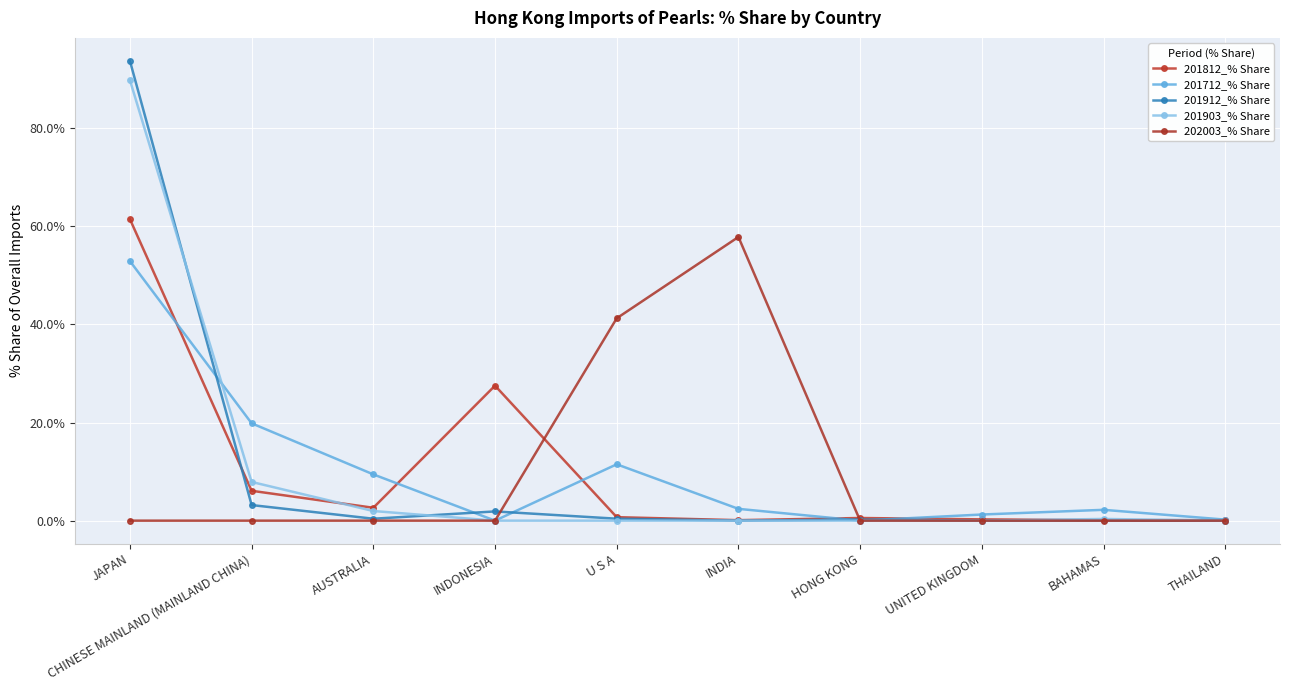

Rank the categories by 201812_% Share value from highest to lowest.

JAPAN, INDONESIA, CHINESE MAINLAND (MAINLAND CHINA), AUSTRALIA, U S A, HONG KONG, UNITED KINGDOM, THAILAND, INDIA, BAHAMAS